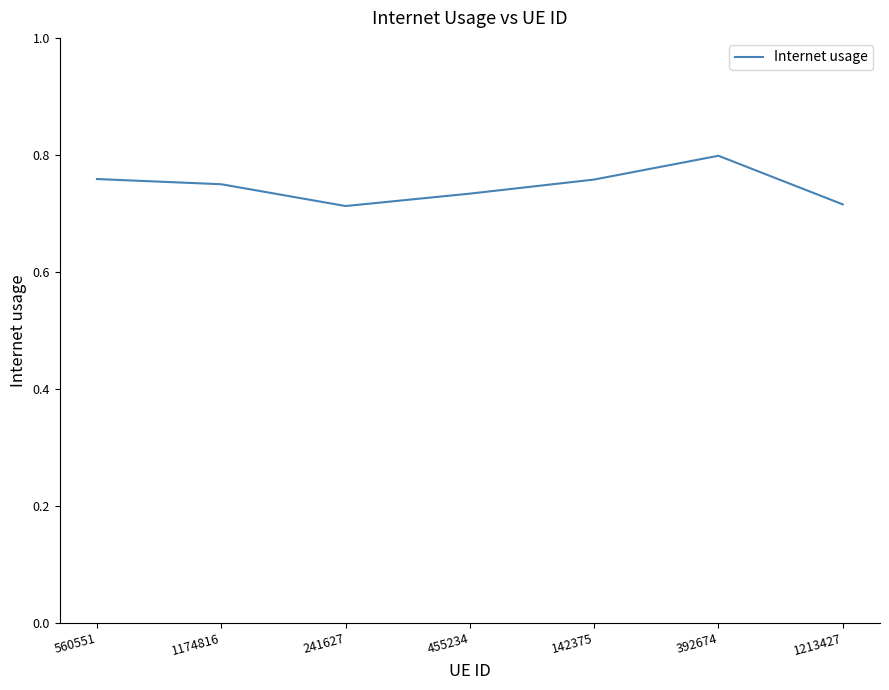

True or false: the data shows 0.8 at 560551.

True